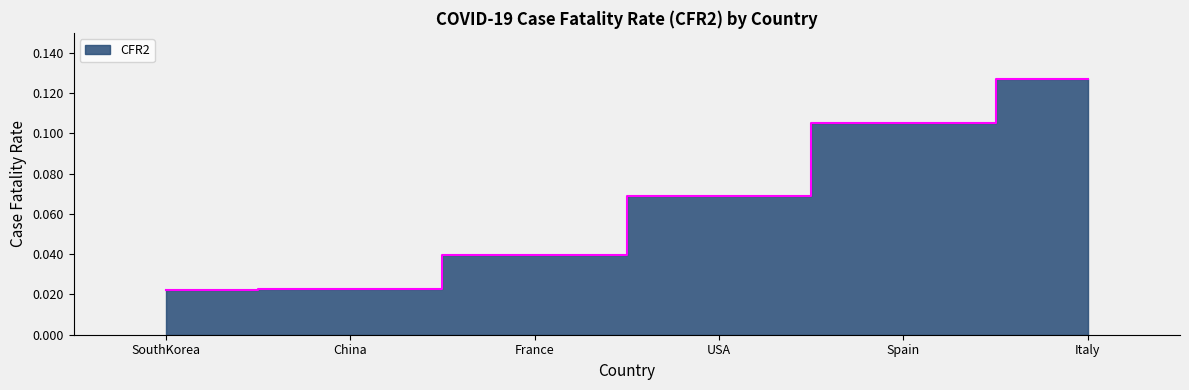

List the labels in order of value, smallest first.

SouthKorea, China, France, USA, Spain, Italy